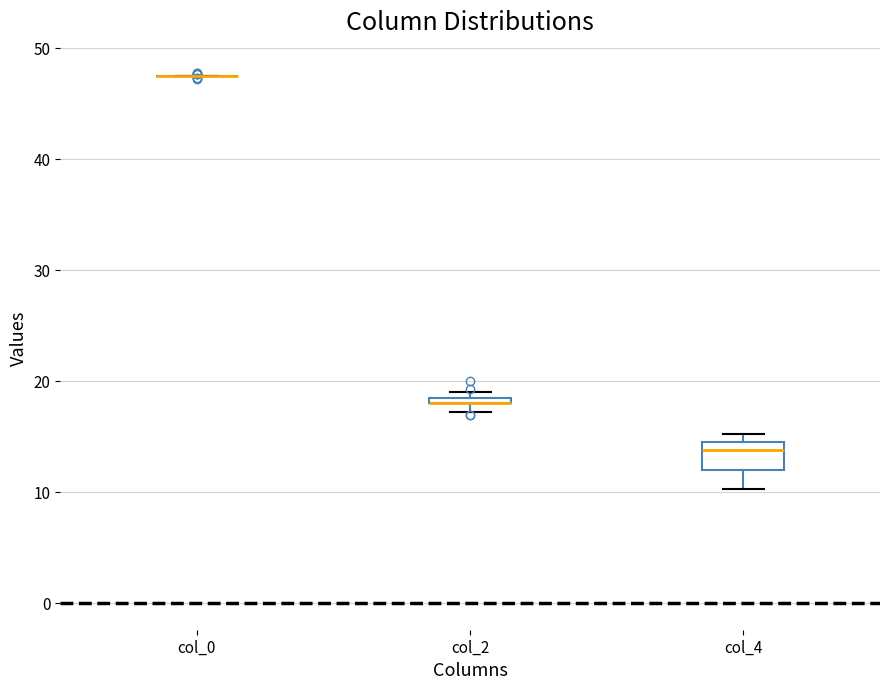

Which box is the tallest, from its lower edge to its upper edge?

col_4